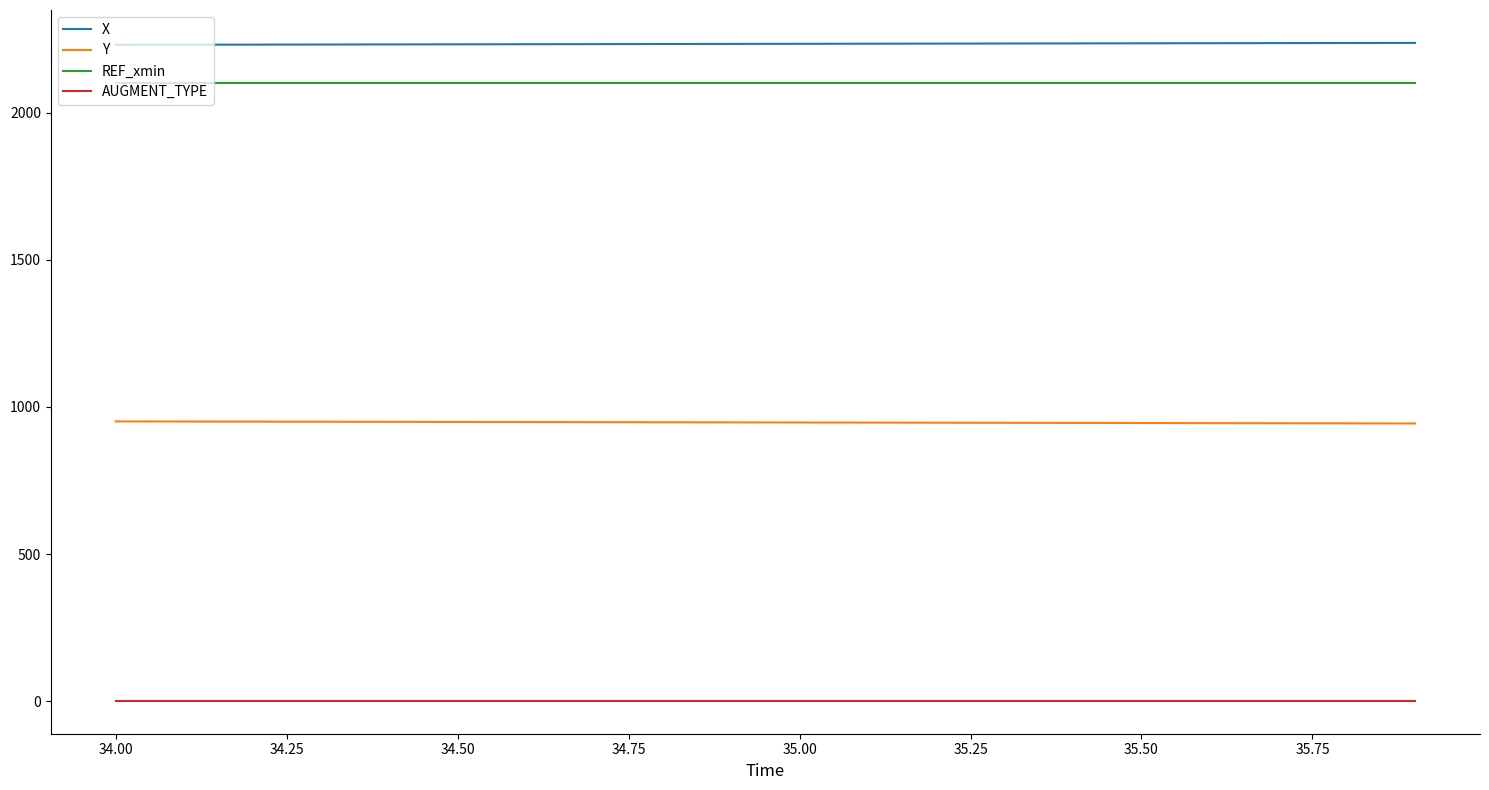

True or false: AUGMENT_TYPE and Y cross at least once.

False